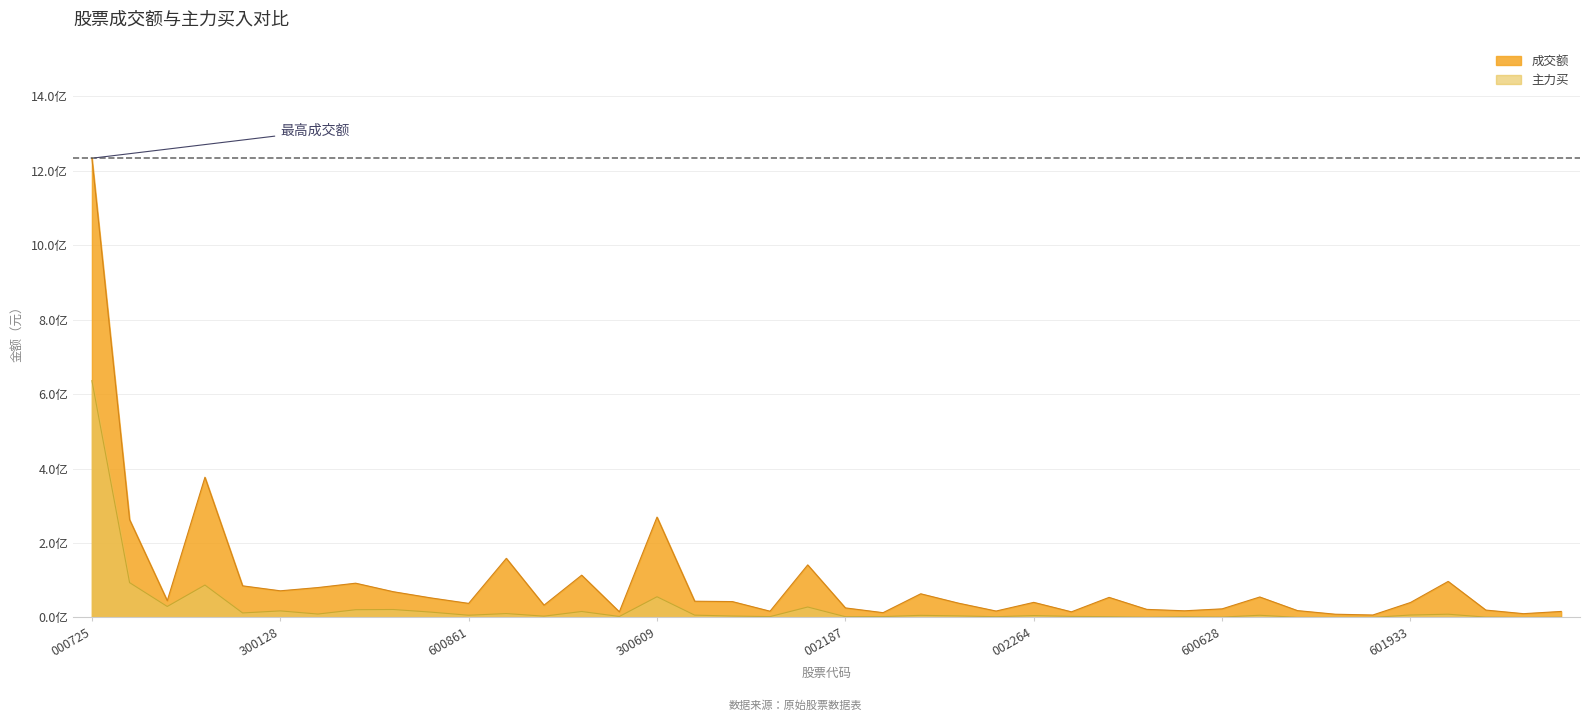

List the series in order of their overall mean, lowest first.

主力买, 成交额